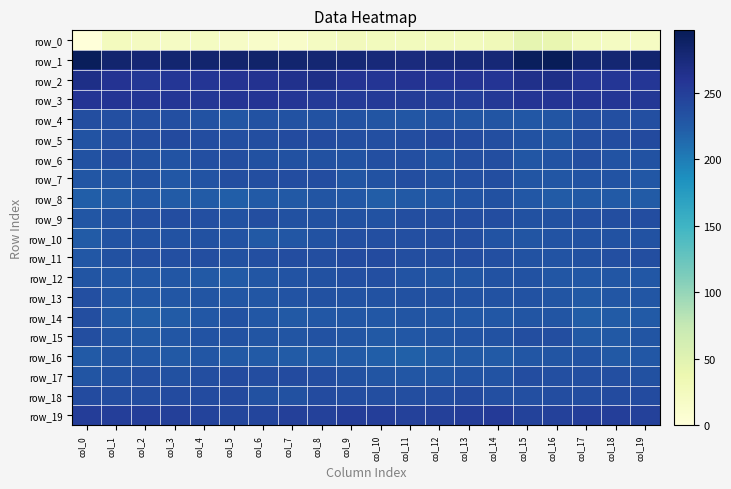

List the series in order of their peak value, highest first.

row_1, row_2, row_3, row_19, row_5, row_18, row_11, row_17, row_7, row_6, row_9, row_10, row_4, row_15, row_14, row_13, row_12, row_8, row_16, row_0